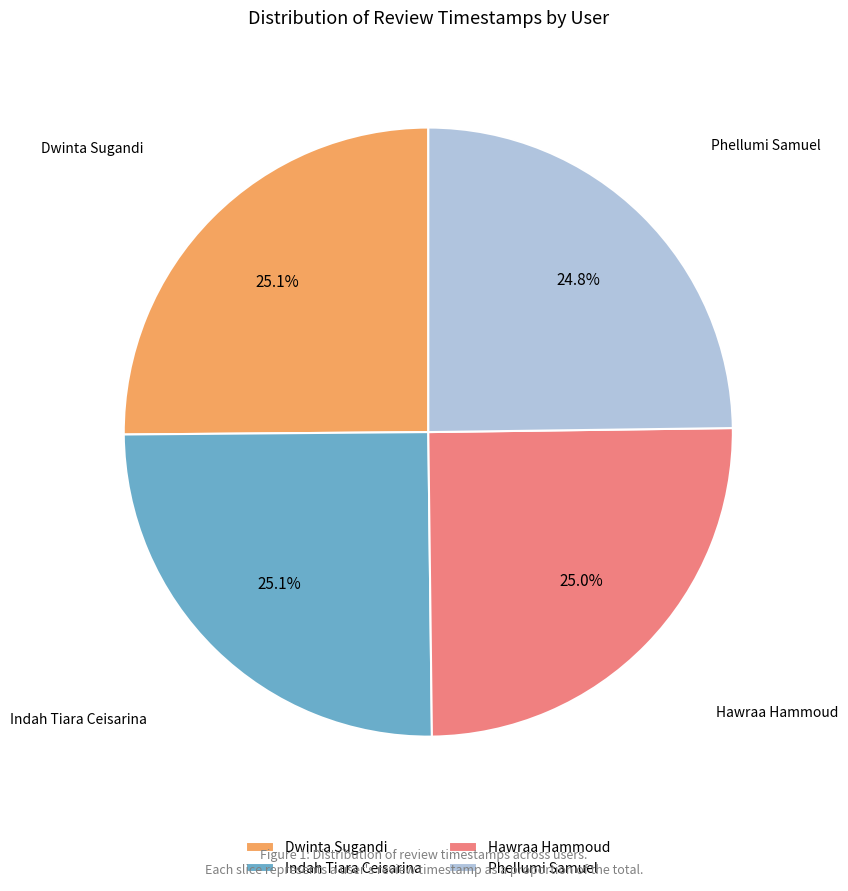

To the nearest percent, what is the average slice percentage?

25%